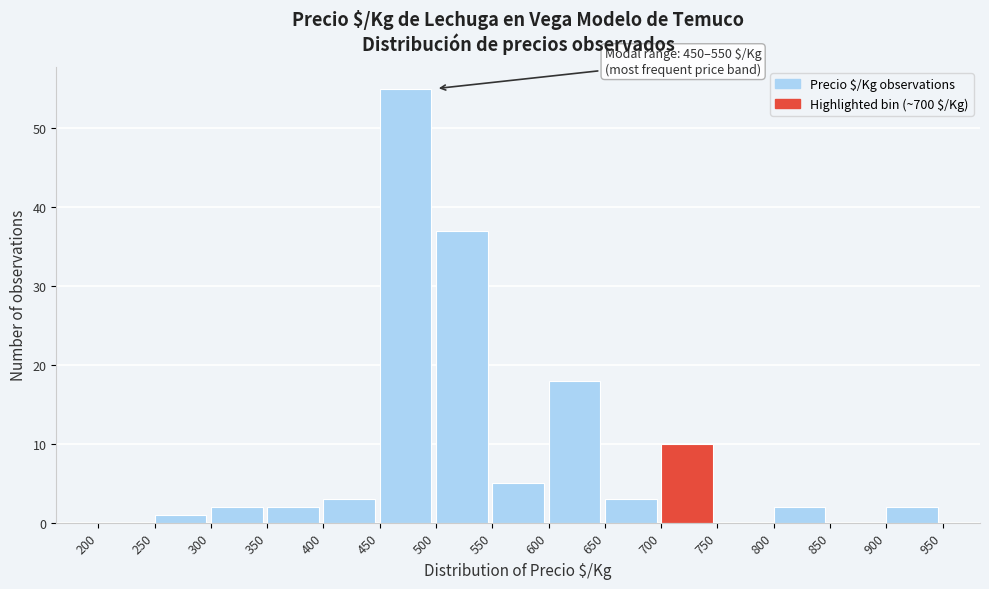

Over which range of the x-axis is the bar tallest?

450 to 500